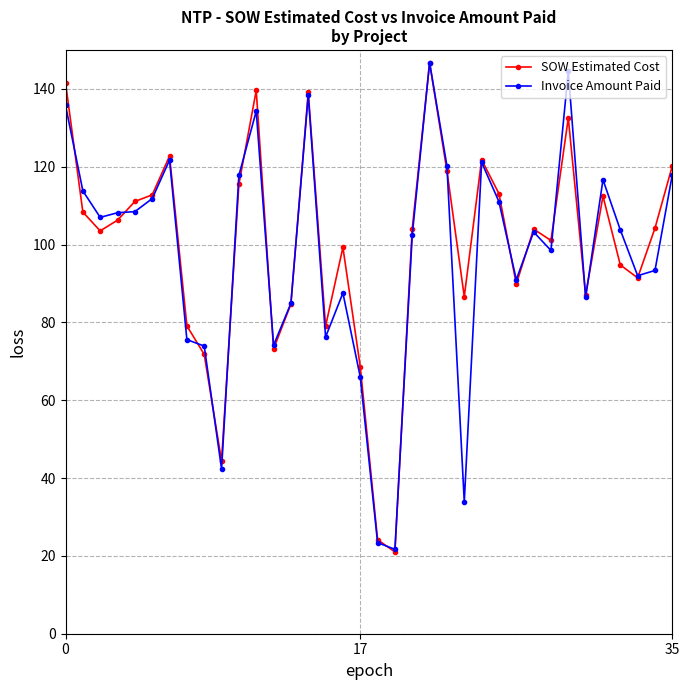

What is the maximum value shown in the chart?

146.7